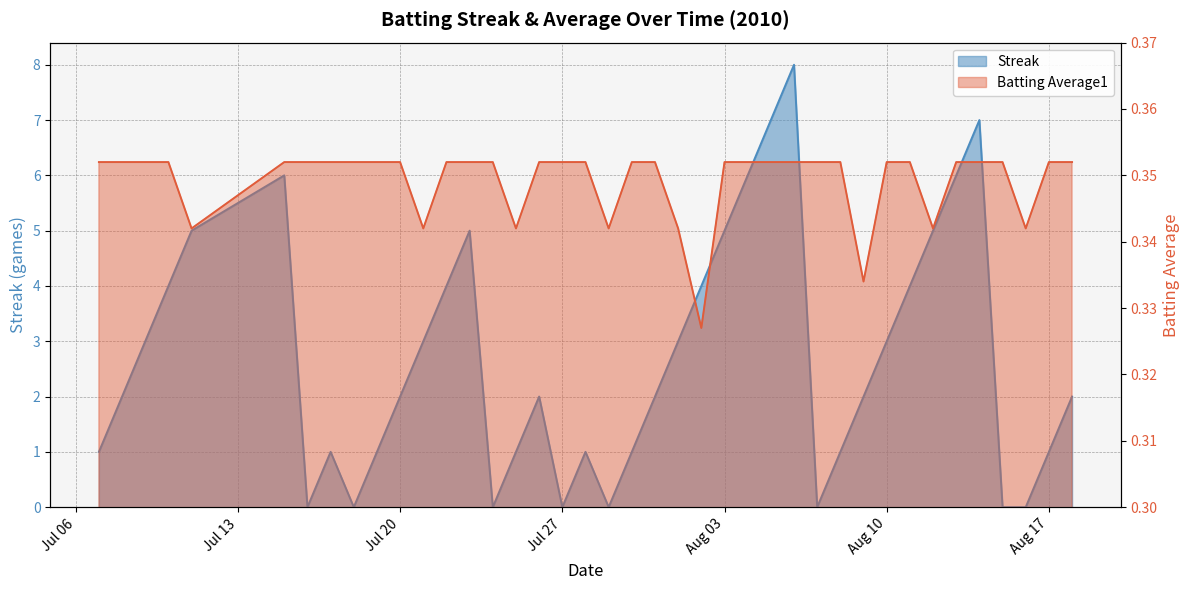

How many categories are shown in the chart?

40